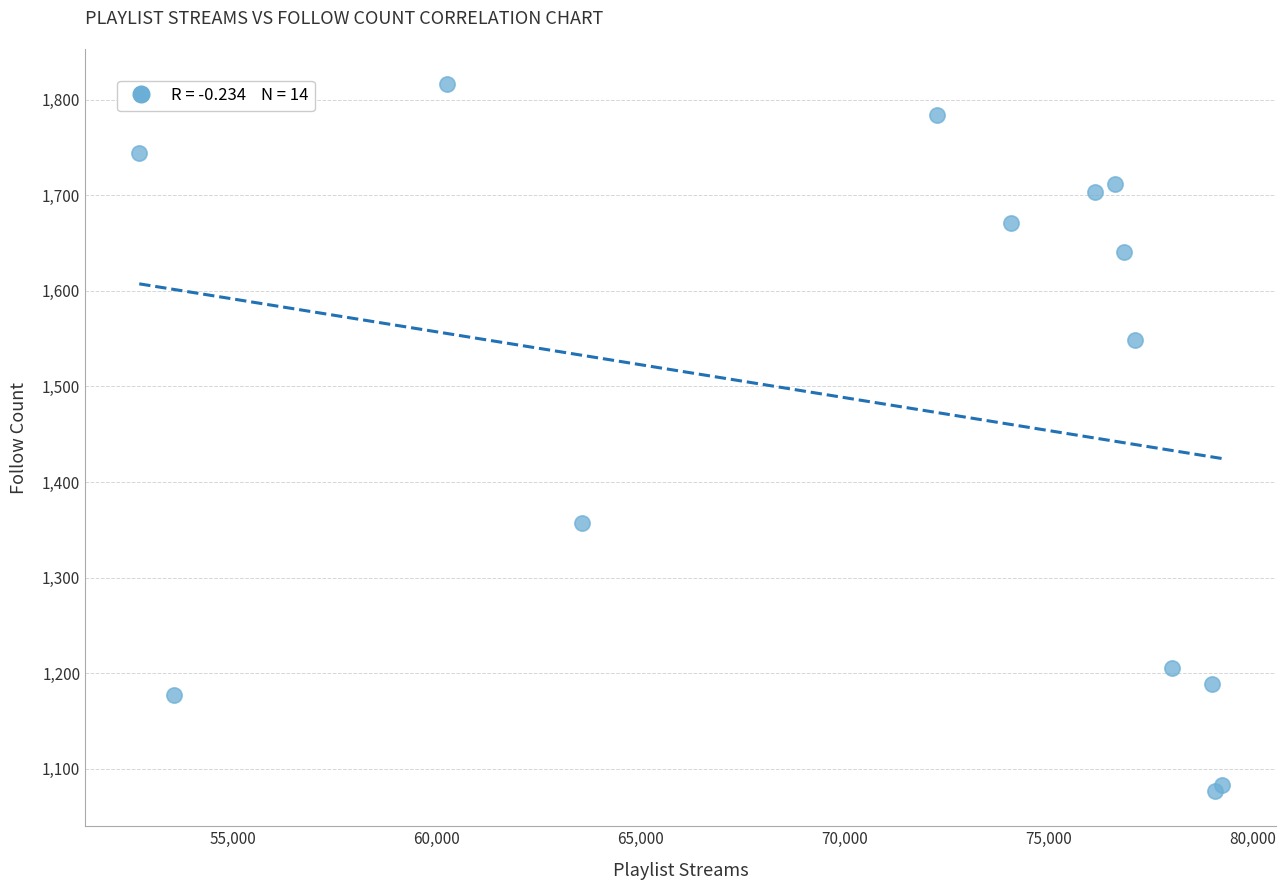

What Y value in the scatter plot is closest to 1446?

1357